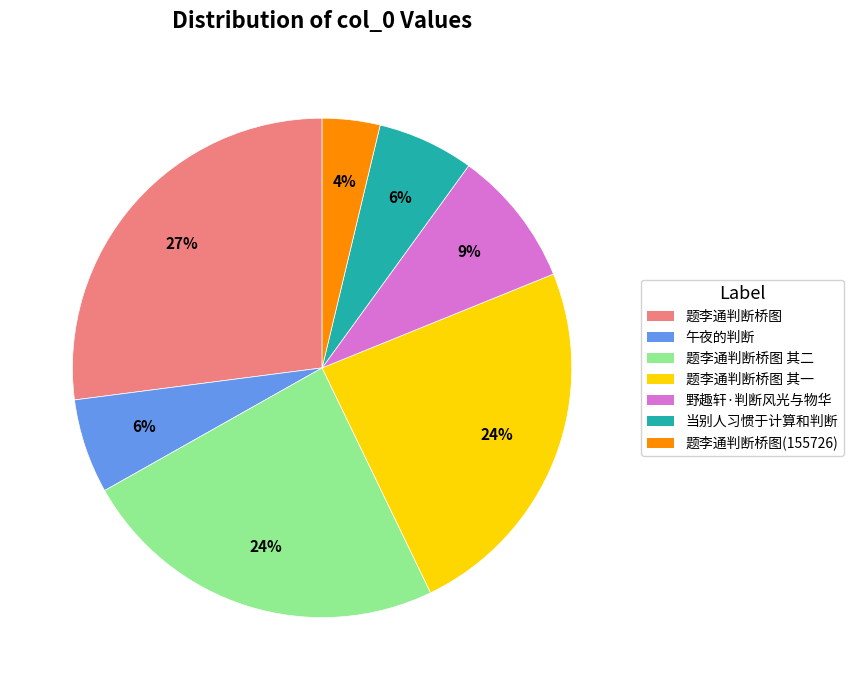

How many slices are in this pie chart?

7